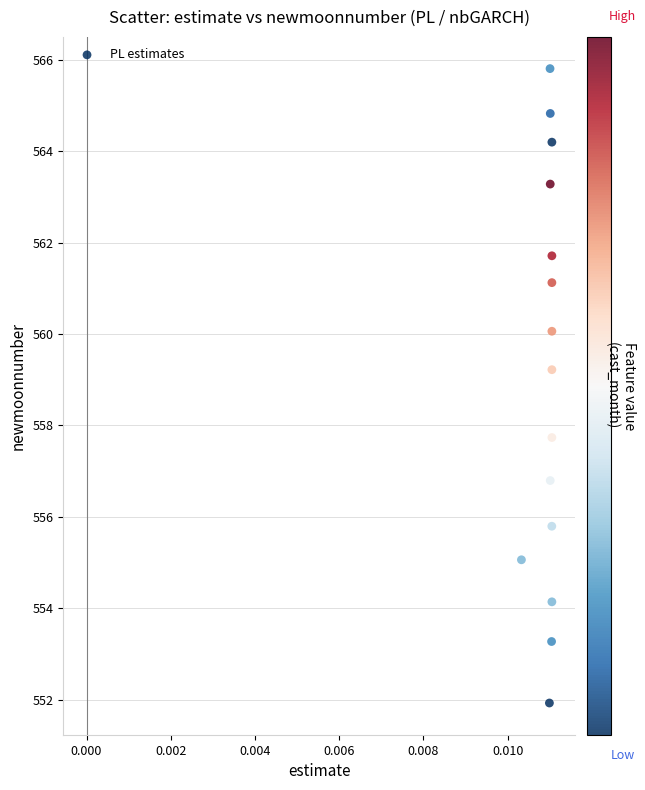

What Y value in the scatter plot is closest to 558?

557.7